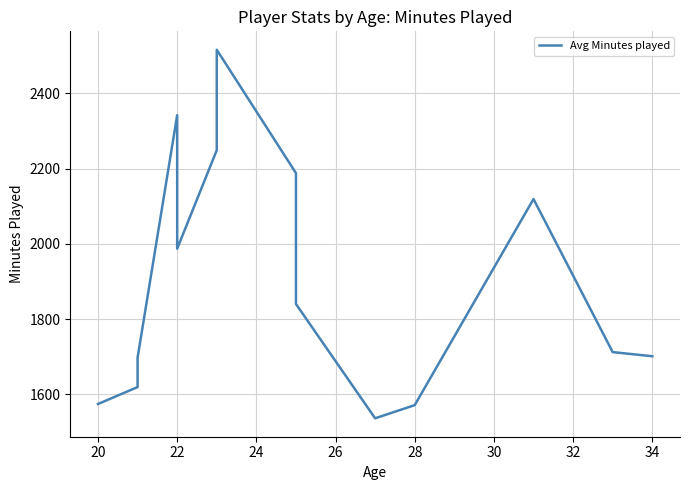

Count the number of values greater than 1840.

7